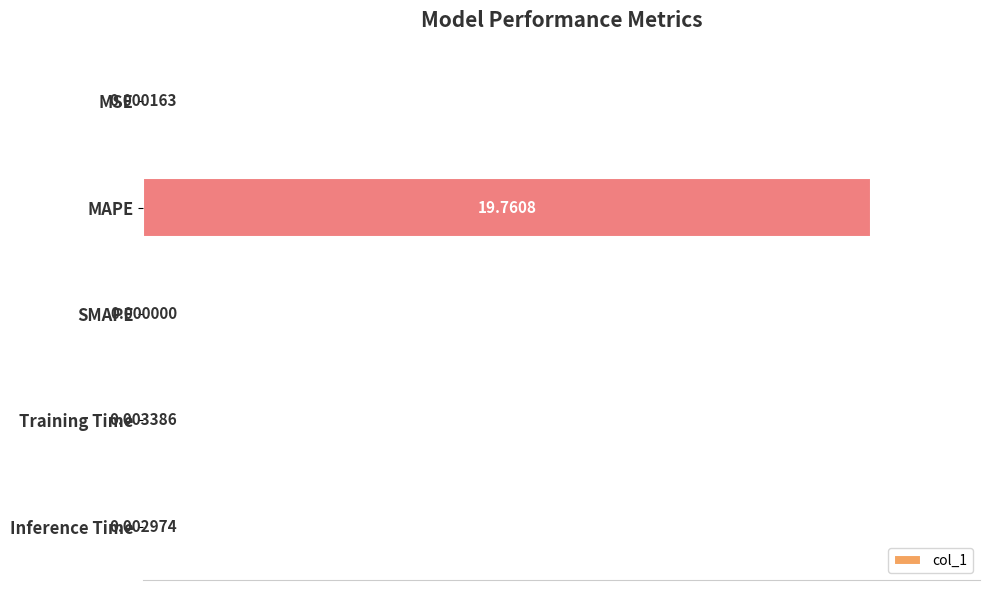

Between SMAPE and MAPE, which is larger?

MAPE